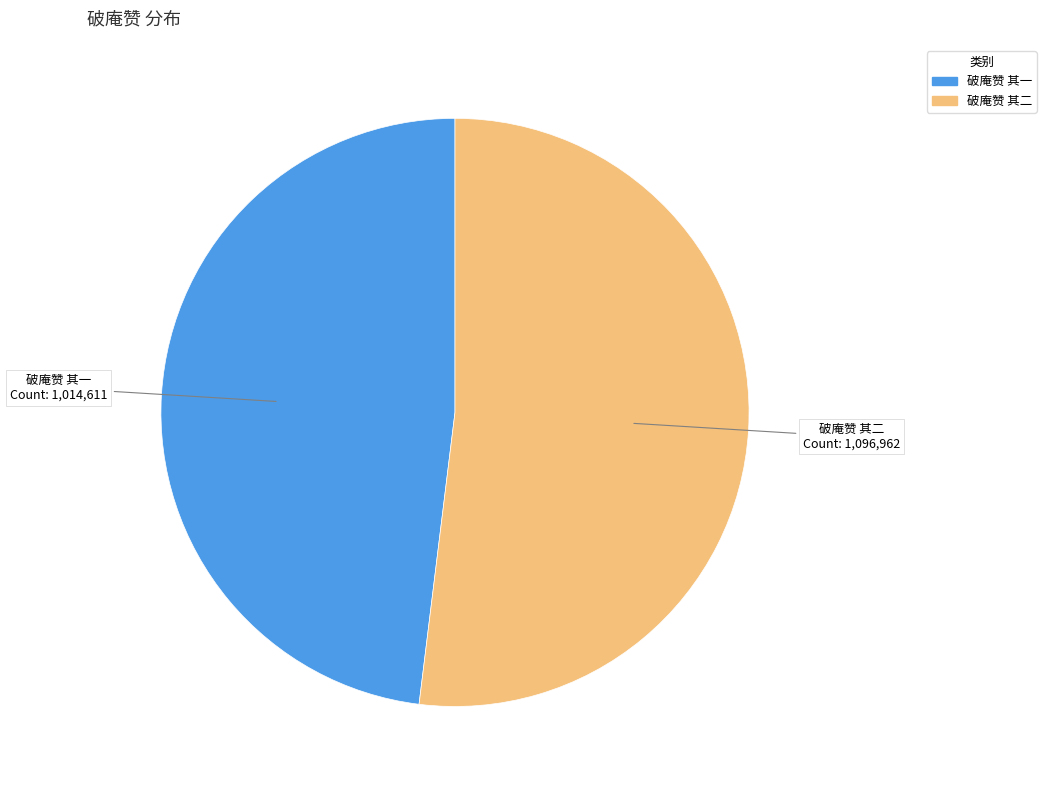

What is the smallest slice in the pie chart?

破庵赞 其一